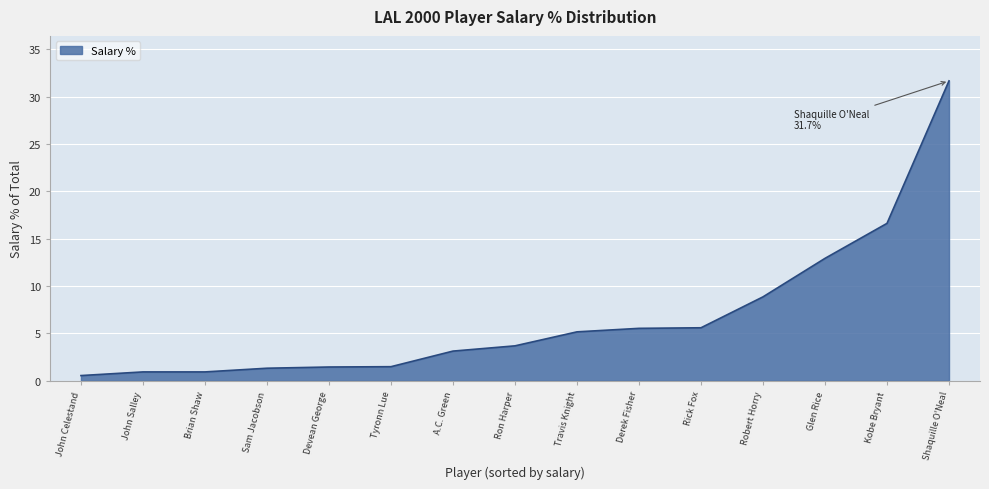

True or false: the data shows 1.5 at Devean George.

True